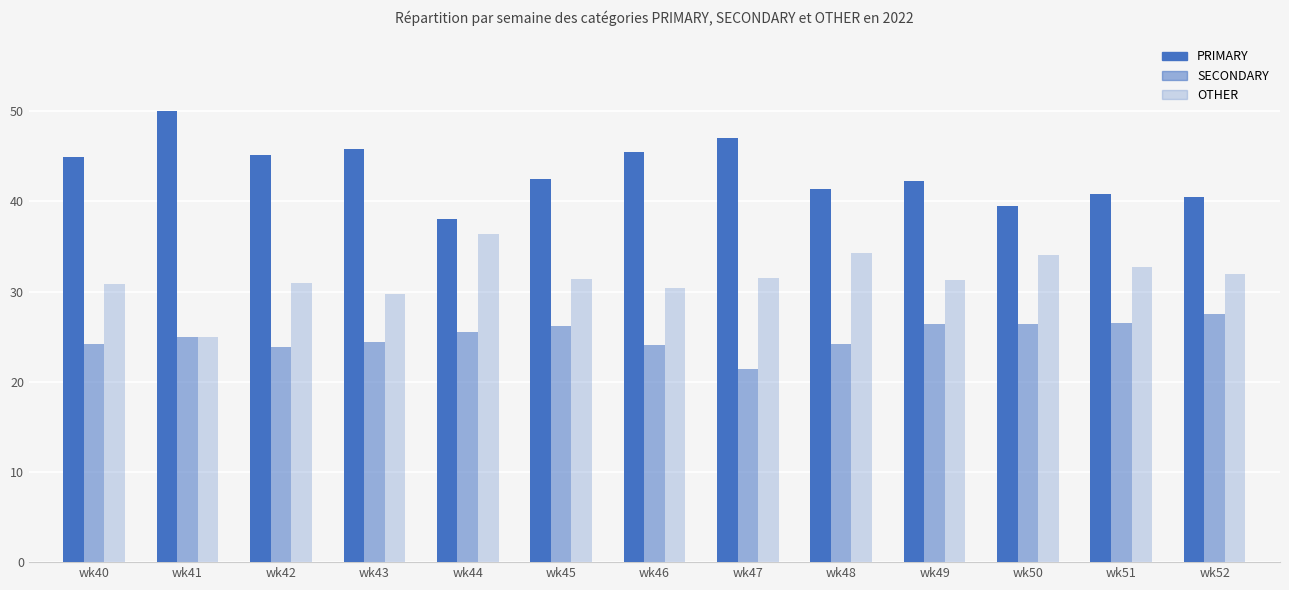

What is the approximate value of PRIMARY at wk45?

42.5